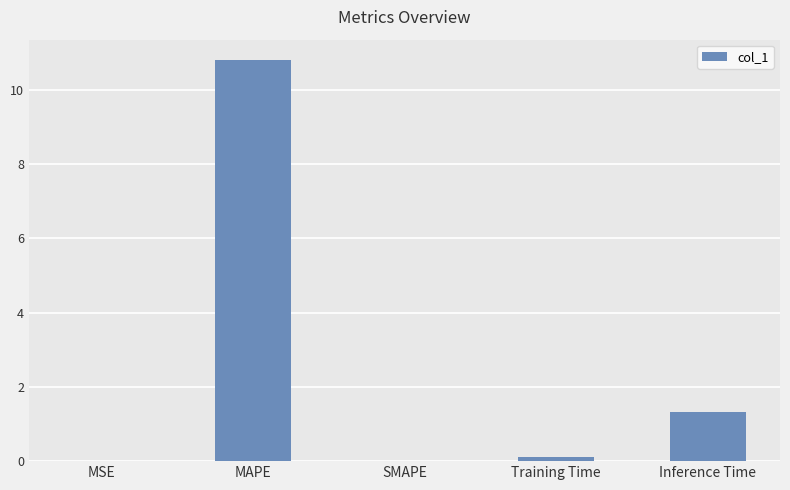

The value at MAPE is 10.8. True or false?

True